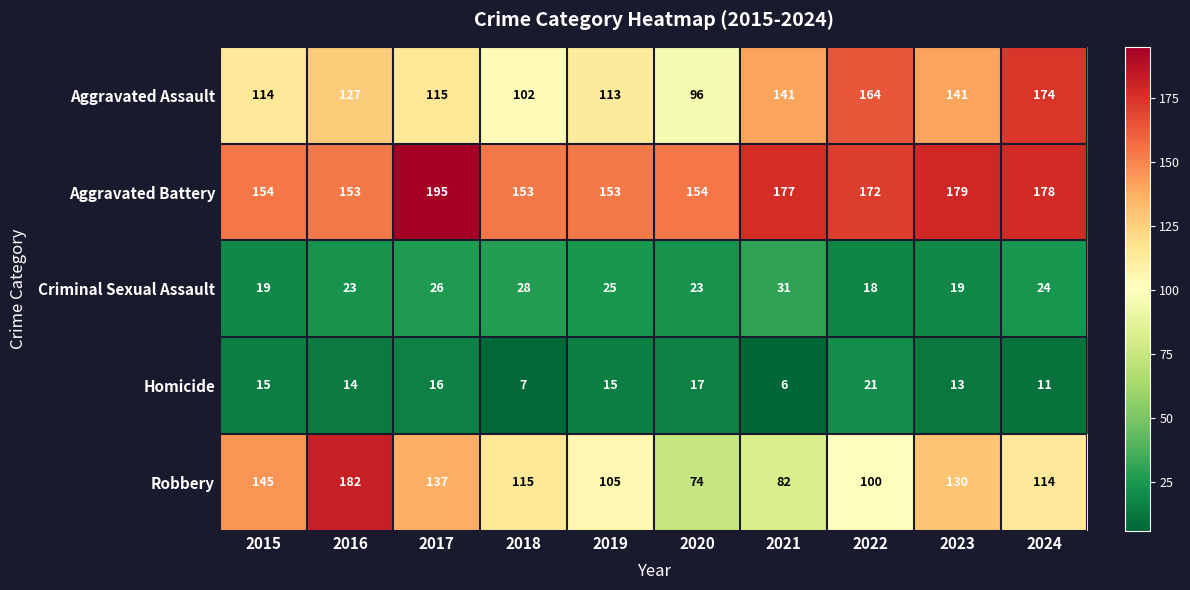

At which category is the sum across all series the highest?

2024